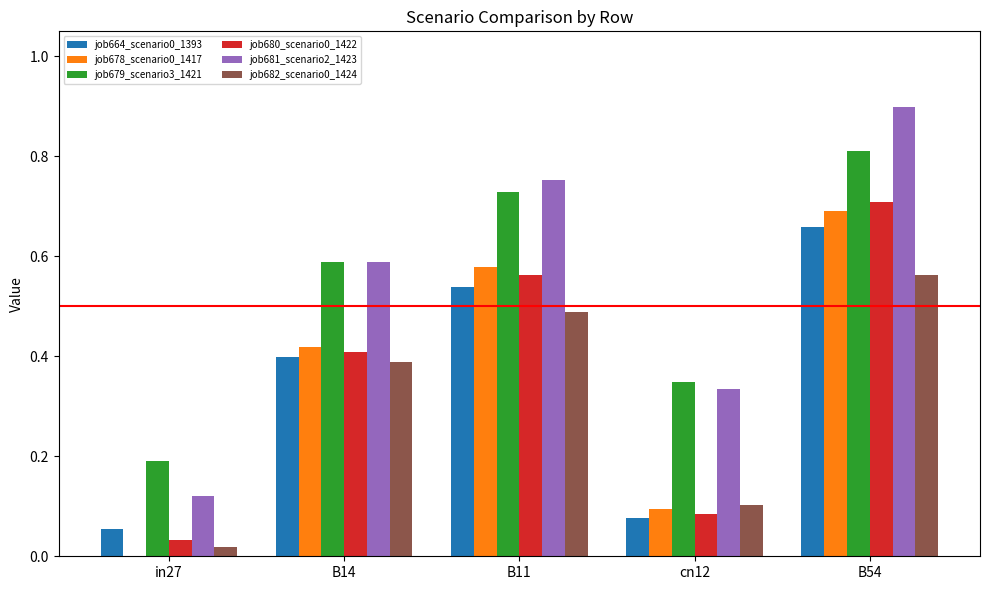

Where is job679_scenario3_1421 nearest to the value 0?

in27